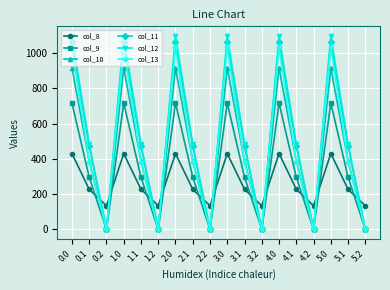

What position from the left is 5.0?

16